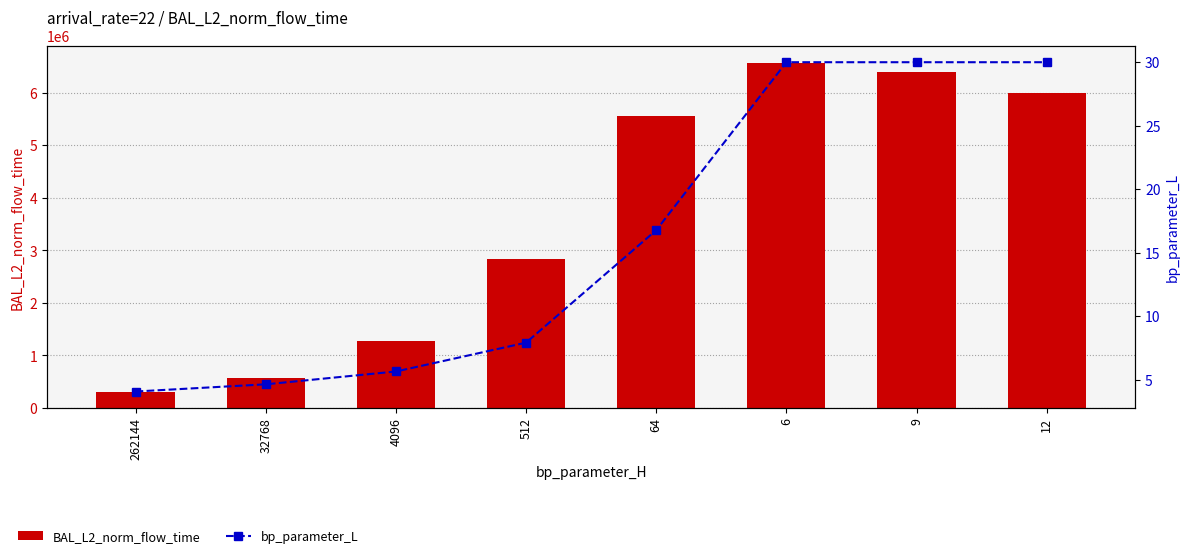

What are all the series names shown in the legend?

BAL_L2_norm_flow_time, bp_parameter_L